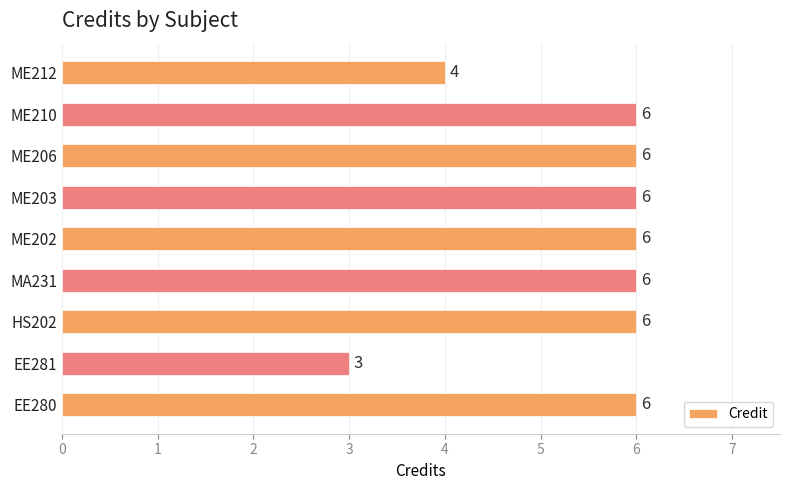

At which label is the value closest to 4?

ME212